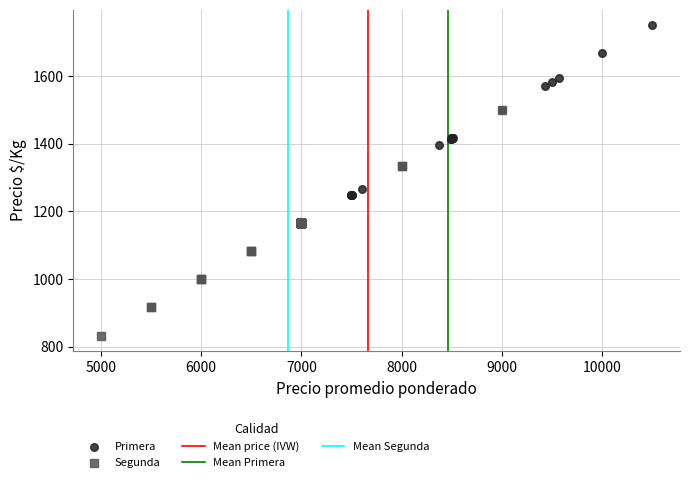

Which series reaches the maximum Y coordinate?

Primera